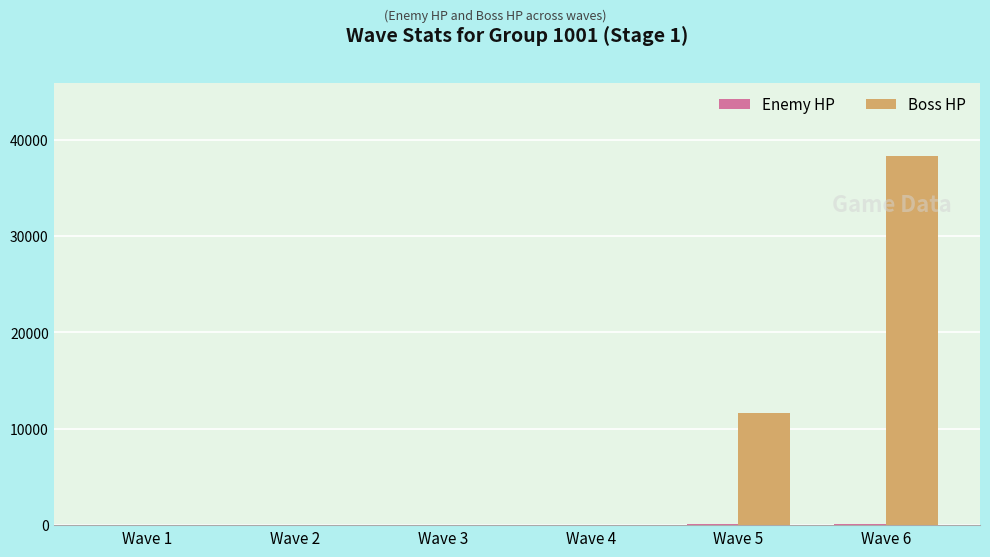

The Boss HP series shows 20120 at Wave 6. True or false?

False